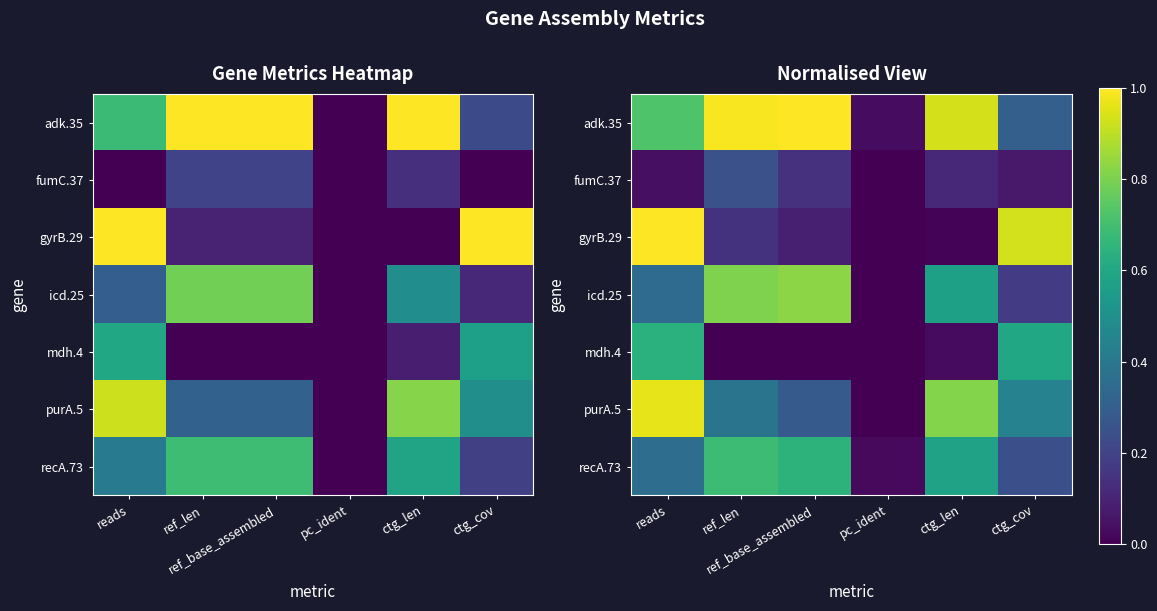

Count the number of categories in the chart.

6